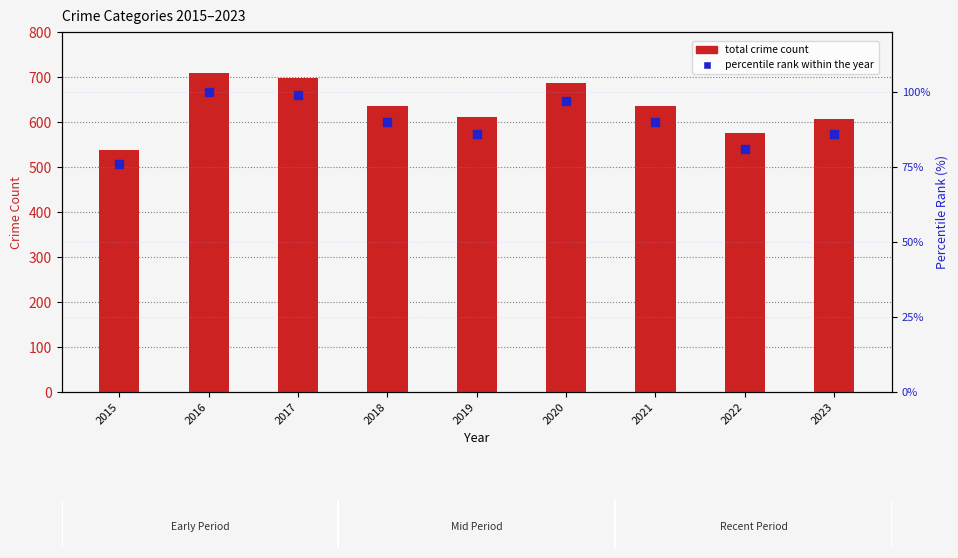

What are all the series names shown in the legend?

total crime count, percentile rank within the year